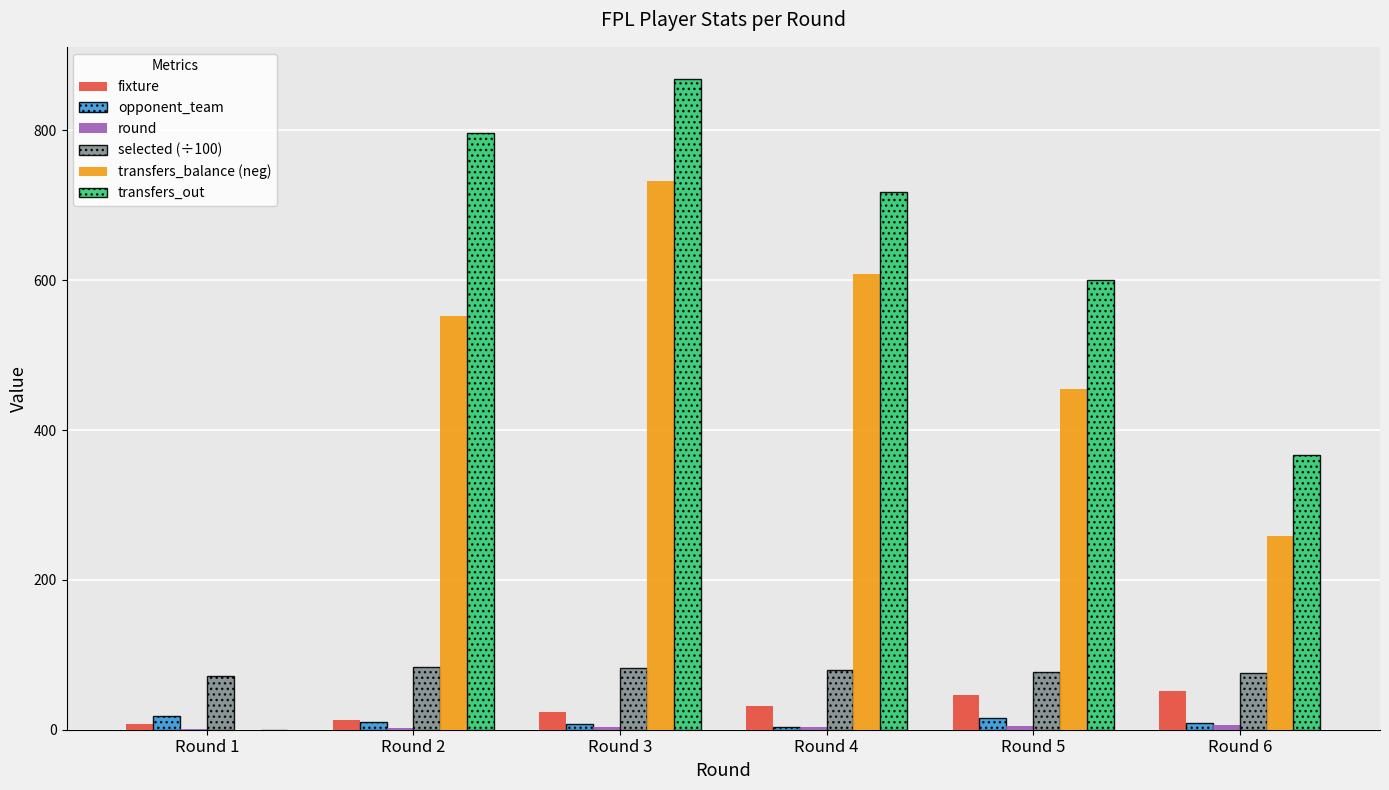

Are the bars grouped side by side (vs. stacked)?

Yes